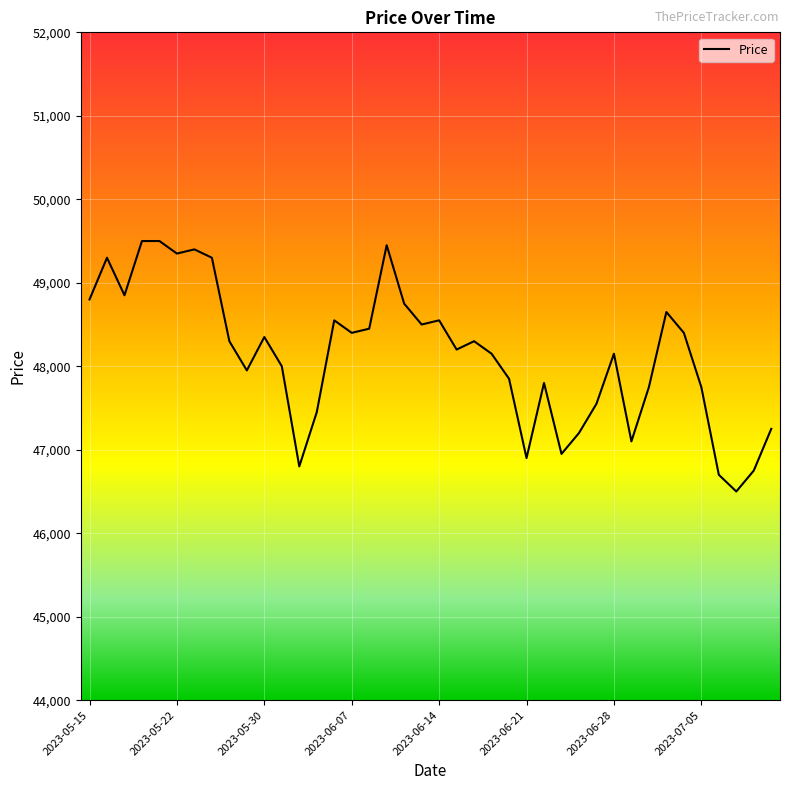

What is the maximum value shown in the chart?

49500